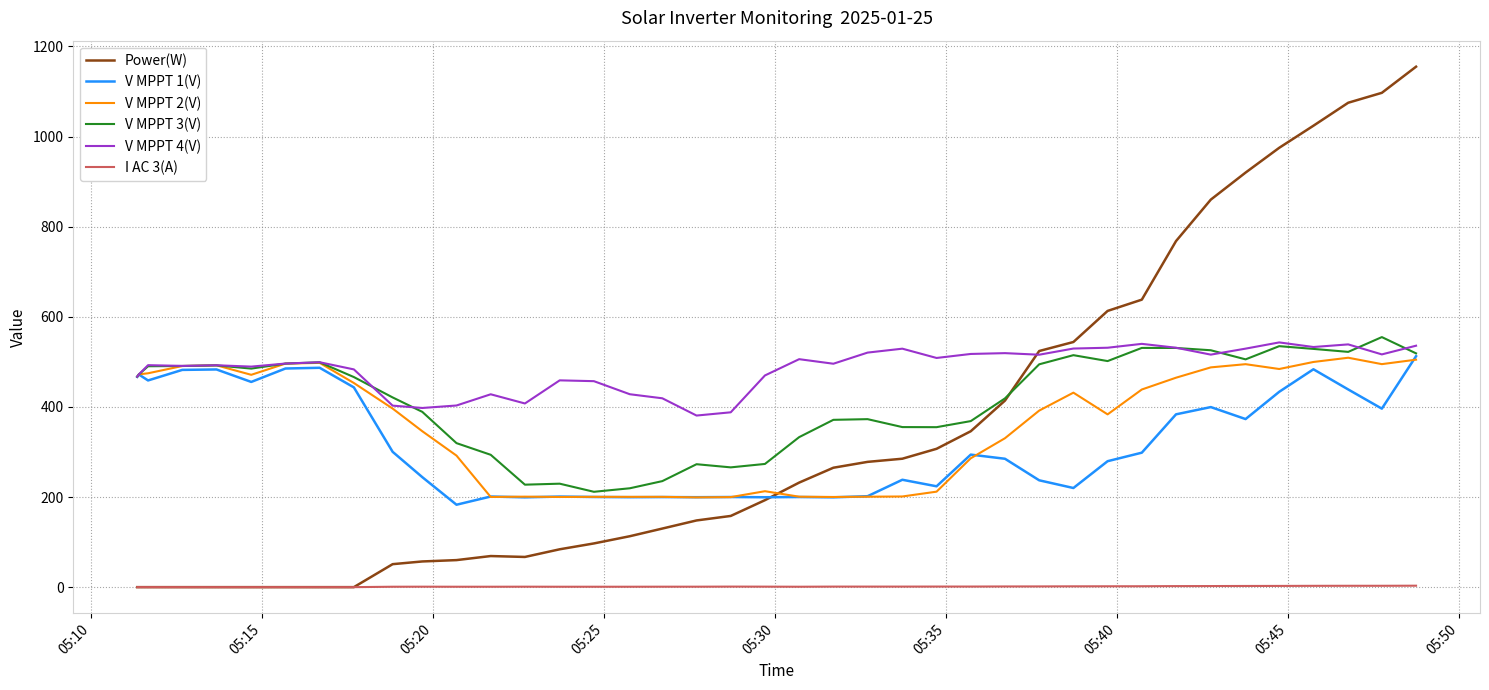

Which series has the largest range (max minus min)?

Power(W)